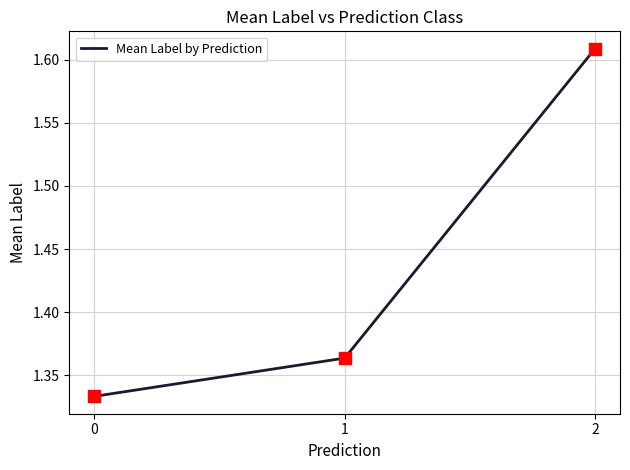

What is the change in value from 0 to 2?

+0.3